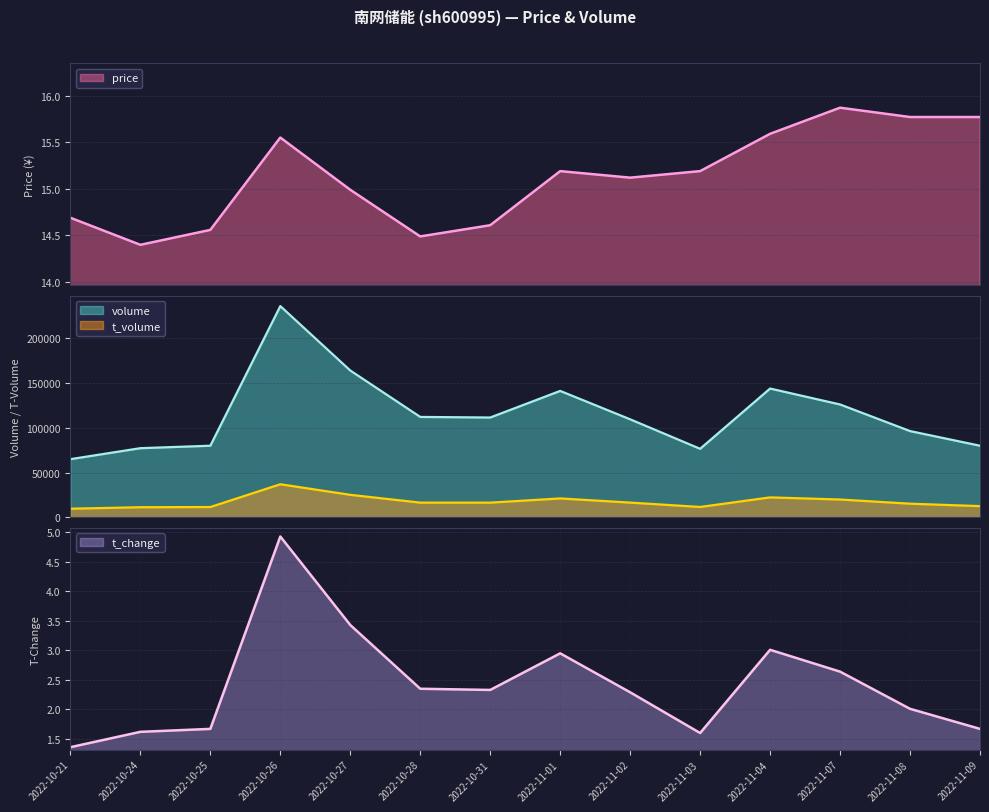

True or false: volume and t_volume intersect in this chart.

False